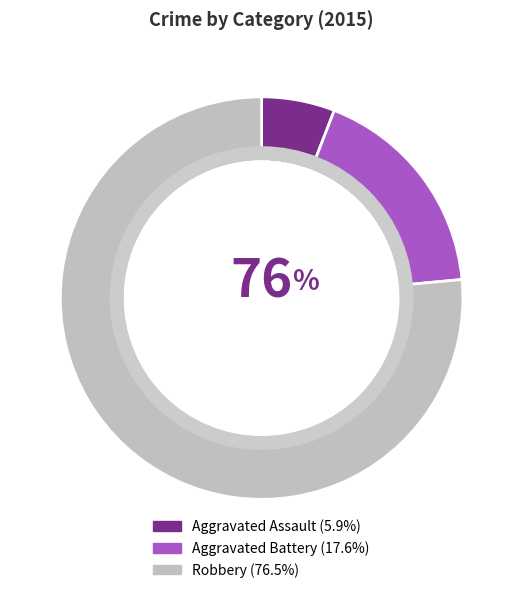

Rank the categories by value from lowest to highest.

Aggravated Assault, Aggravated Battery, Robbery